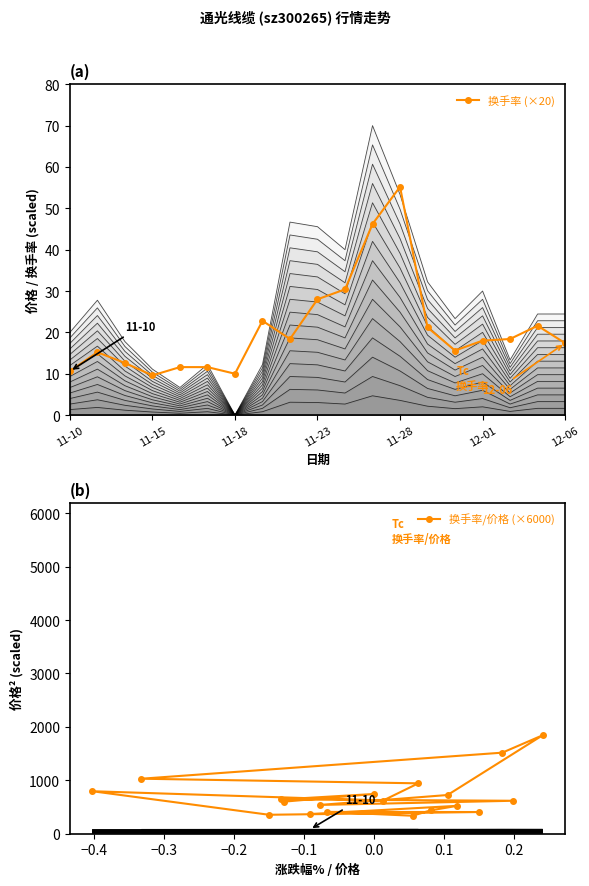

Reading left to right, list all the values displayed in this chart.

换手率 (×20): 10.6	15.2	12.6	9.6	11.6	11.6	10.0	22.8	18.4	28.0	30.4	46.2	55.2	21.2	15.6	18.0	18.4	21.6	17.4
换手率/价格 (×6000): 365.9	520.5	436.0	334.5	406.1	403.7	352.5	793.5	618.1	941.7	1028.2	1516.4	1842.0	722.7	536.7	615.0	639.6	742.3	597.9